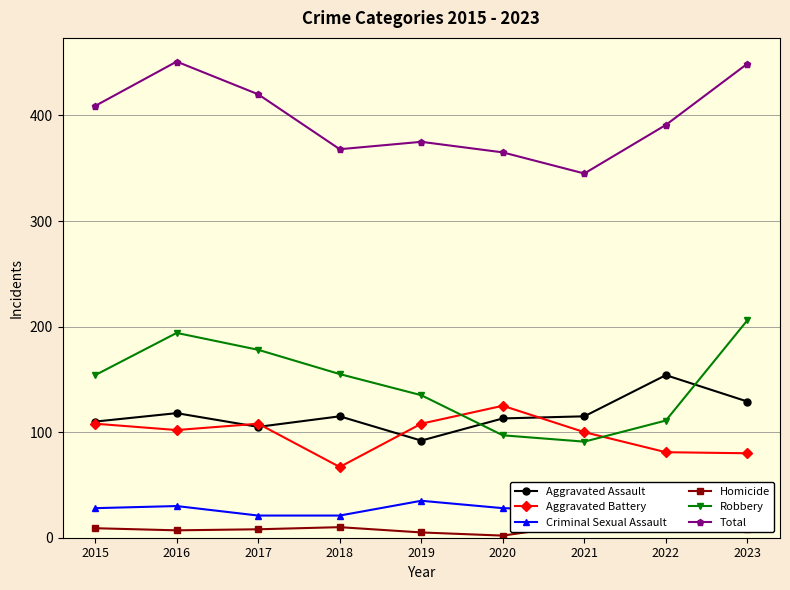

Reading left to right, extract all data points from this chart.

Aggravated Assault: 2015=110	2016=118	2017=105	2018=115	2019=92	2020=113	2021=115	2022=154	2023=129
Aggravated Battery: 2015=108	2016=102	2017=108	2018=67	2019=108	2020=125	2021=100	2022=81	2023=80
Criminal Sexual Assault: 2015=28	2016=30	2017=21	2018=21	2019=35	2020=28	2021=26	2022=36	2023=26
Homicide: 2015=9	2016=7	2017=8	2018=10	2019=5	2020=2	2021=13	2022=9	2023=8
Robbery: 2015=154	2016=194	2017=178	2018=155	2019=135	2020=97	2021=91	2022=111	2023=206
Total: 2015=409	2016=451	2017=420	2018=368	2019=375	2020=365	2021=345	2022=391	2023=449